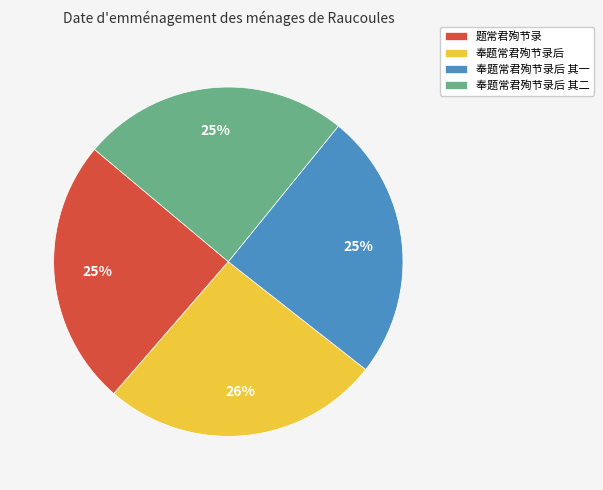

True or false: 题常君殉节录 accounts for 25% of the total.

True